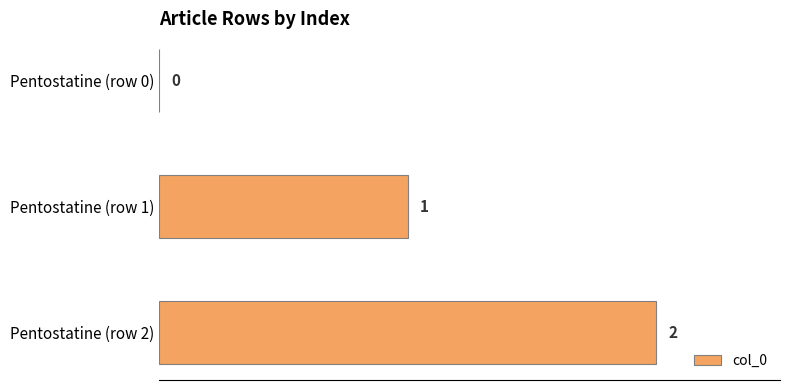

At which label is the value closest to 1?

Pentostatine (row 1)